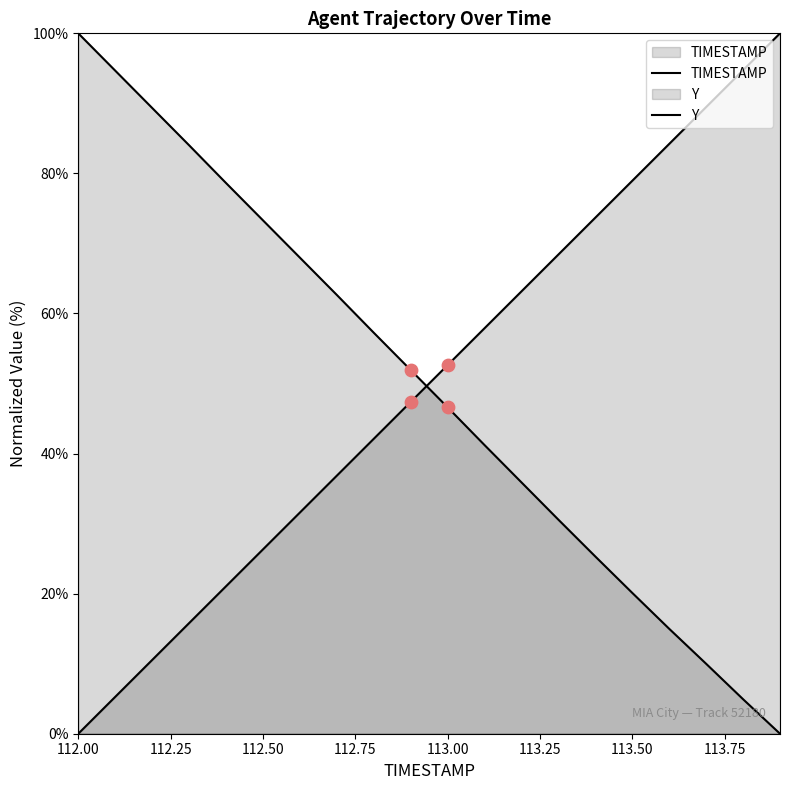

At which category is the sum across all series the highest?

112.0